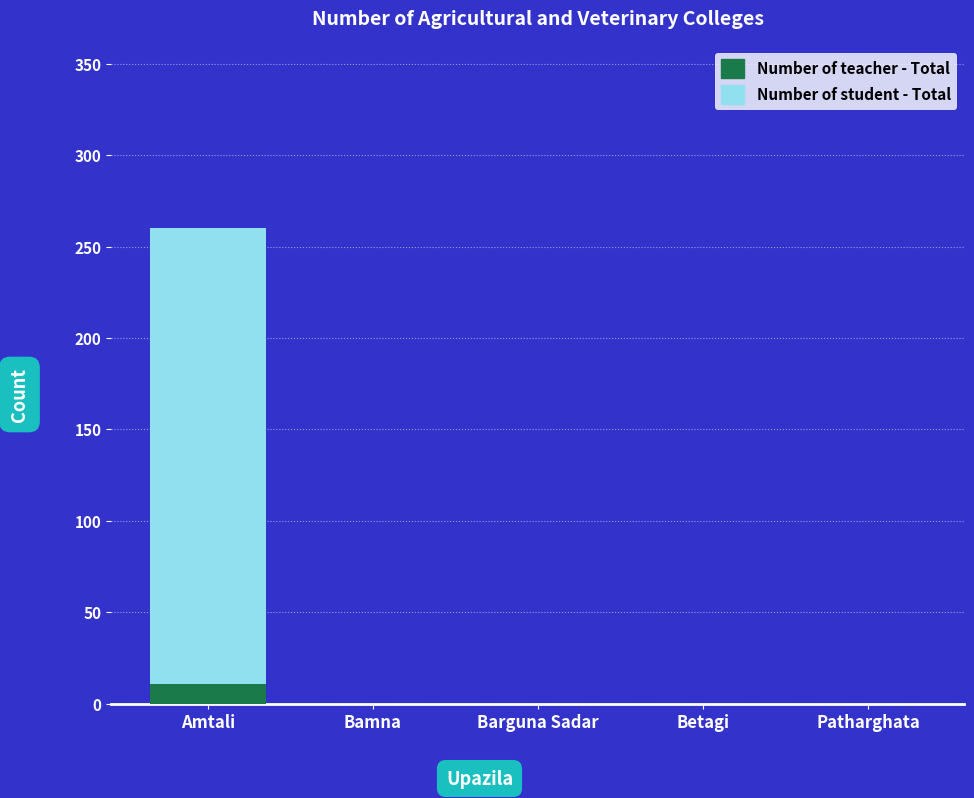

Reading left to right, list all the values displayed in this chart.

Number of student - Total: 260	0	0	0	0
Number of teacher - Total: 11	0	0	0	0